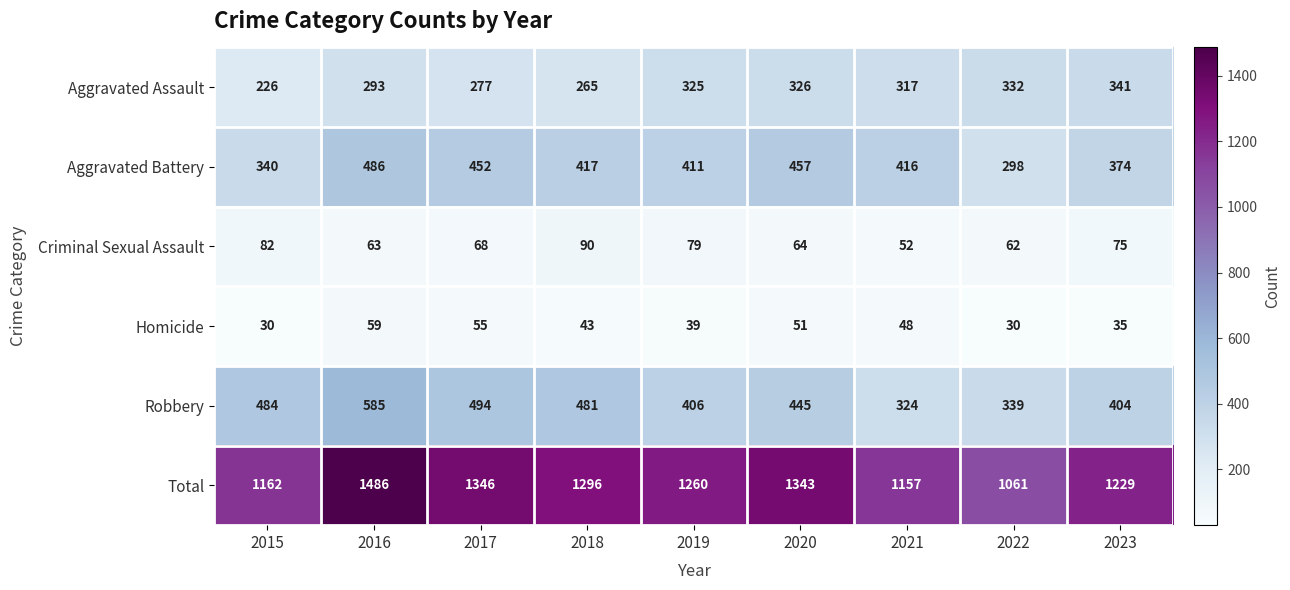

Where is Robbery nearest to the value 454?

2020